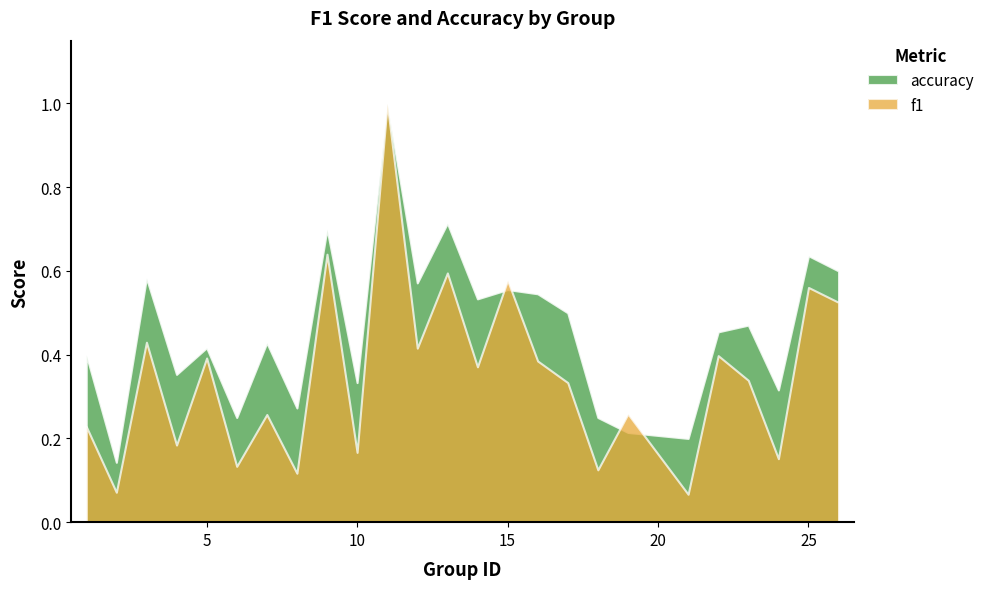

Where is the first local minimum for f1?

2